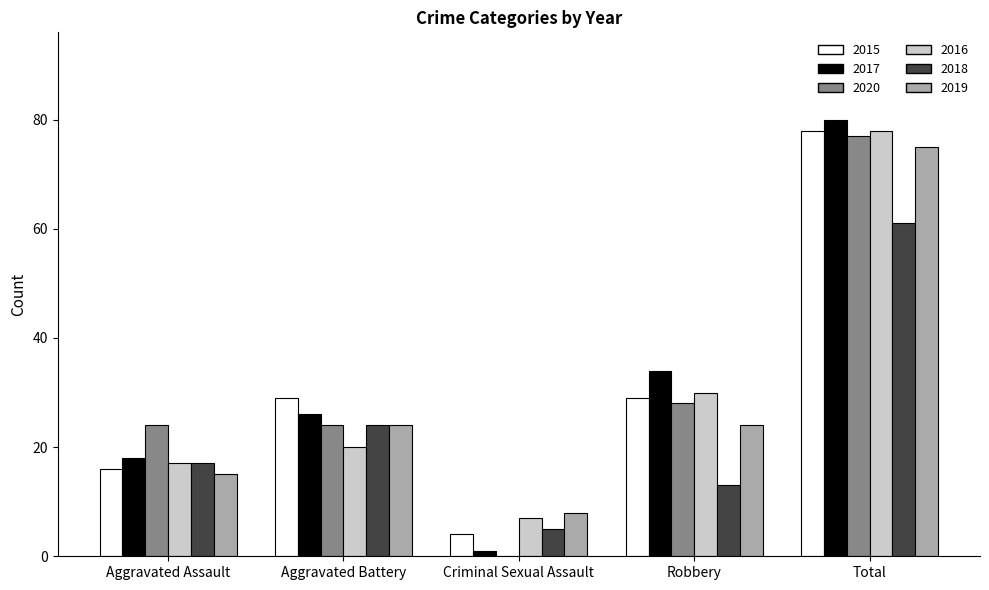

True or false: 2020 has a value of 24 at Aggravated Assault.

True